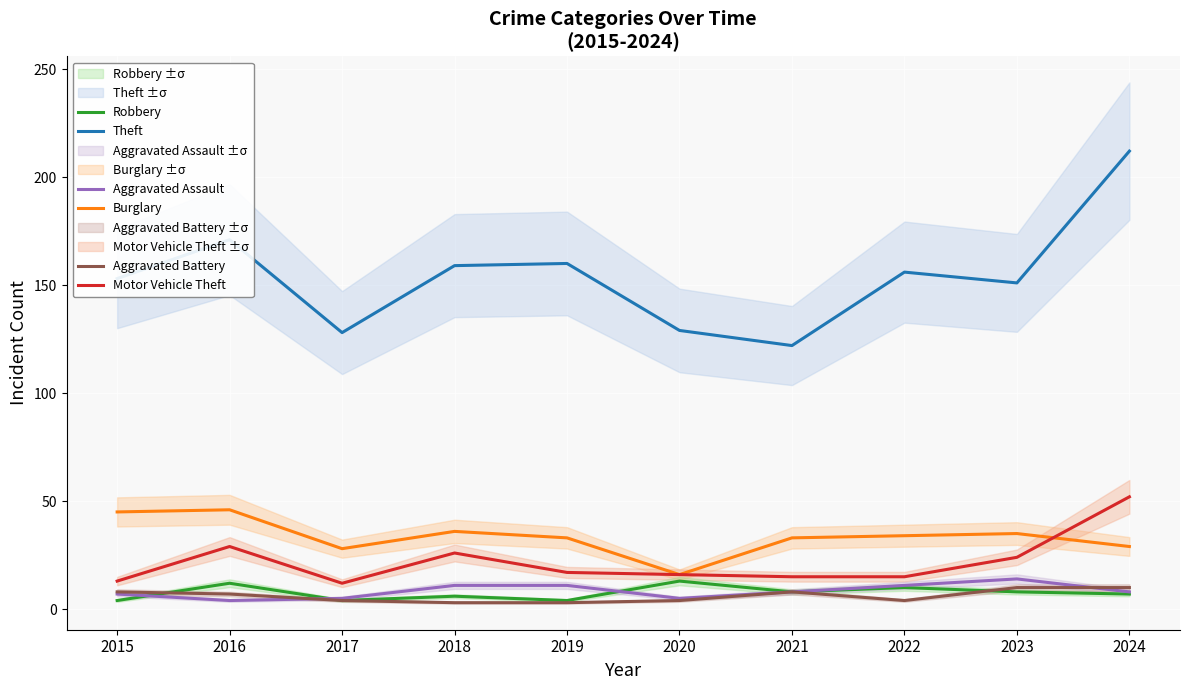

The Aggravated Assault series shows 5 at 2017. True or false?

True